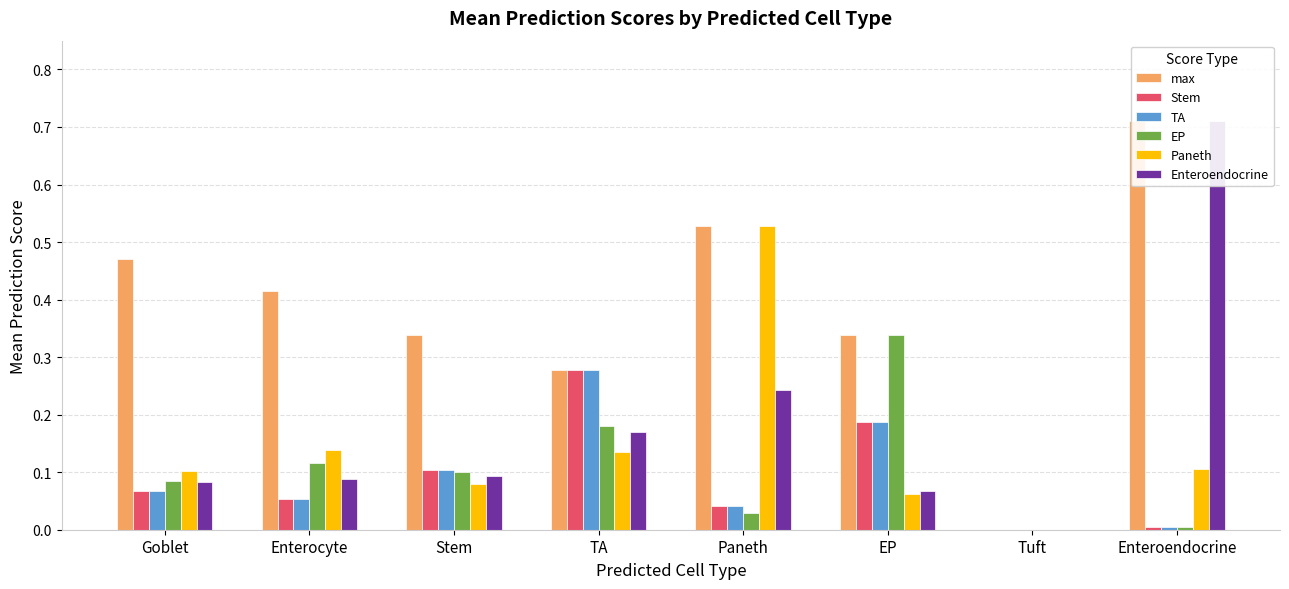

Which series changed the most between TA and Paneth?

Paneth